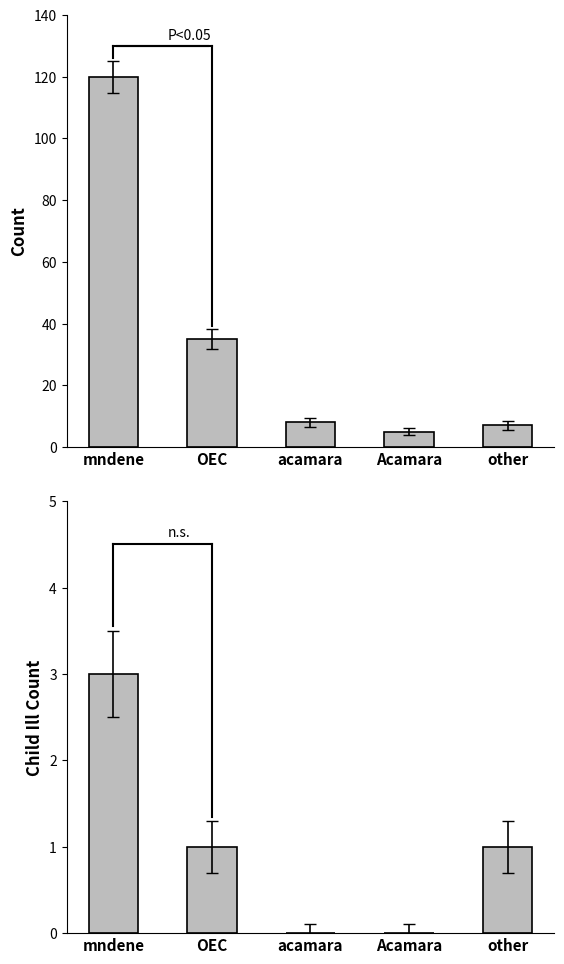

Is the value of scree_childill_q8 at other greater than the value of screening_complete at other?

No